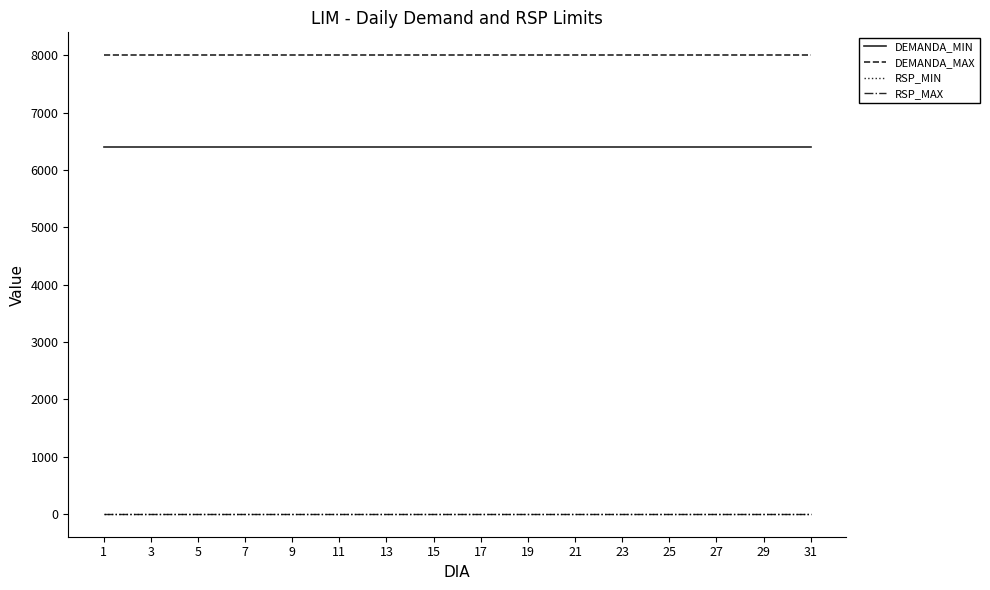

True or false: DEMANDA_MAX and DEMANDA_MIN intersect in this chart.

False